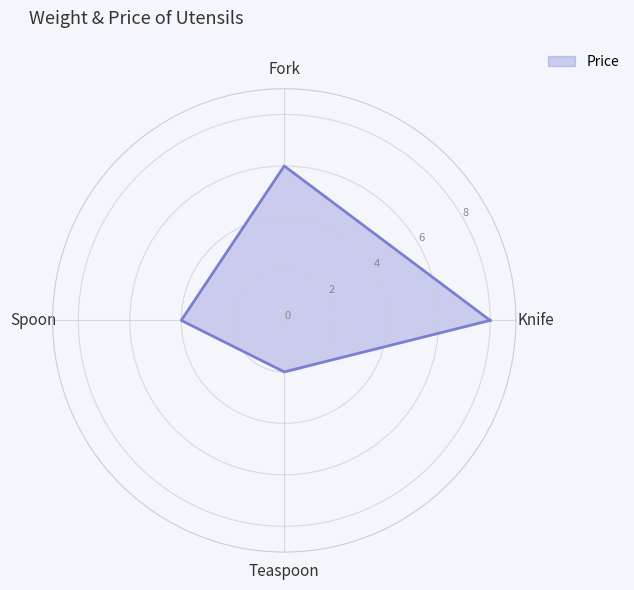

Is it true that the value at Fork is 6?

True